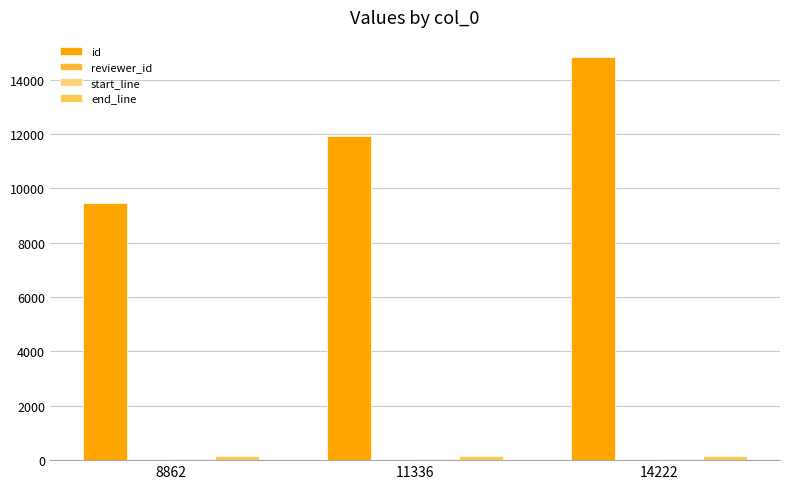

At which category is the sum across all series the highest?

14222